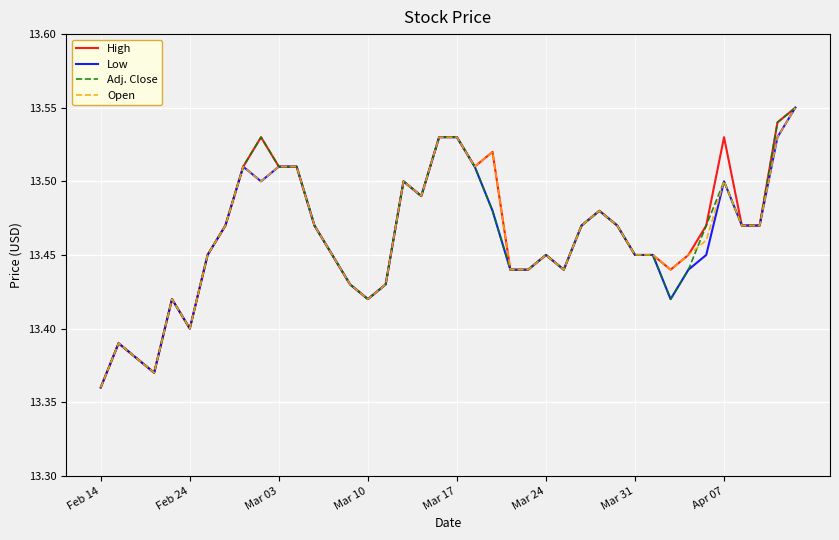

Which category has the lowest value in the Low series?

Feb 14